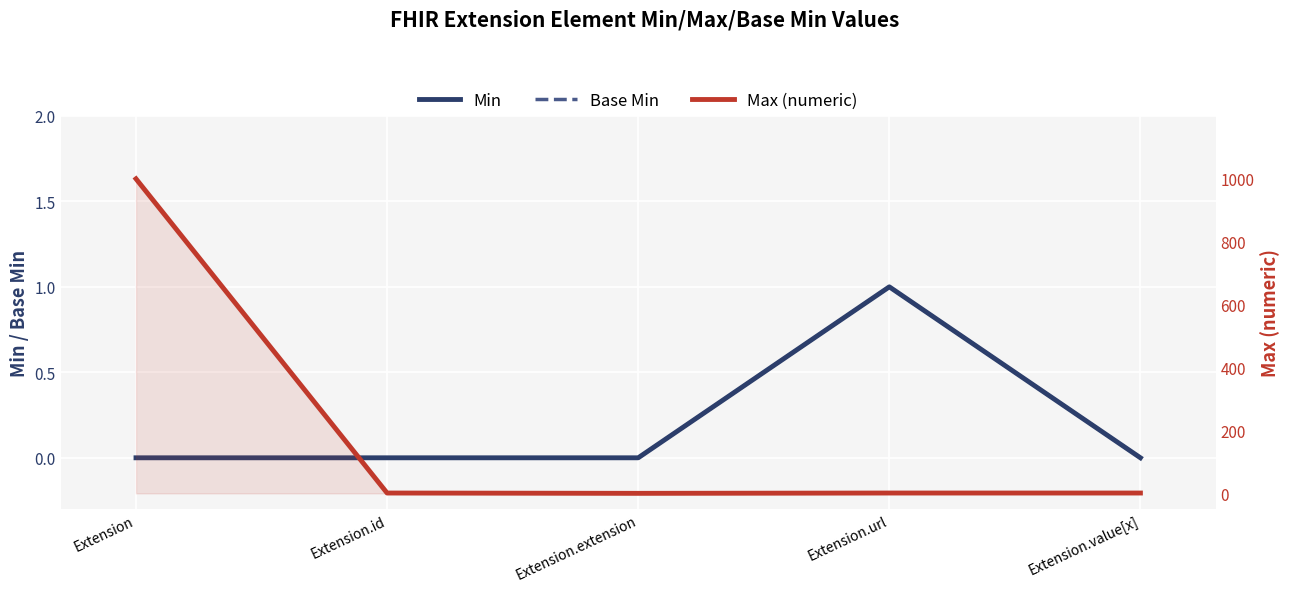

What is the label of the 1st point from the right?

Extension.value[x]